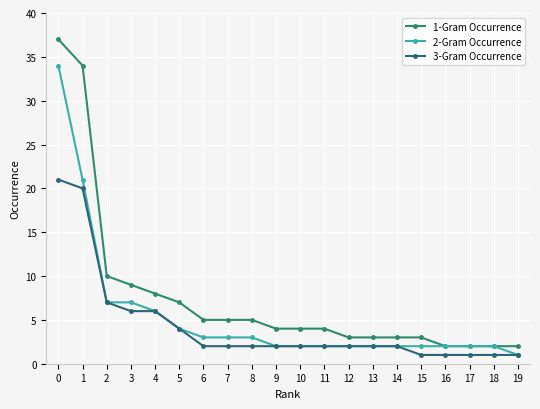

How many data points does each series have?

20